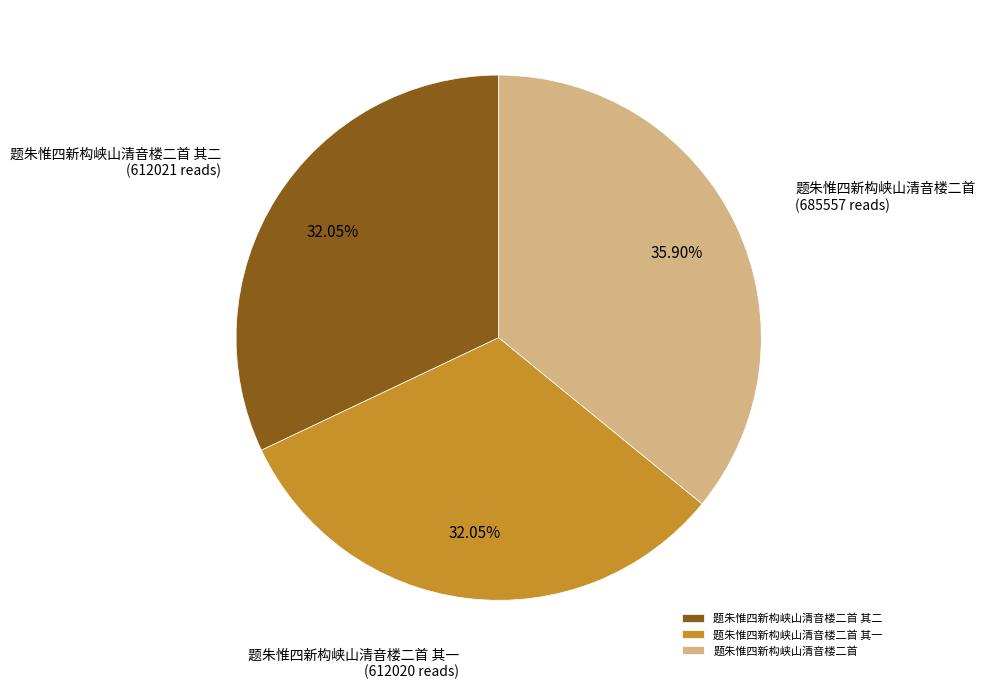

Is there any slice that represents more than half of the pie?

No